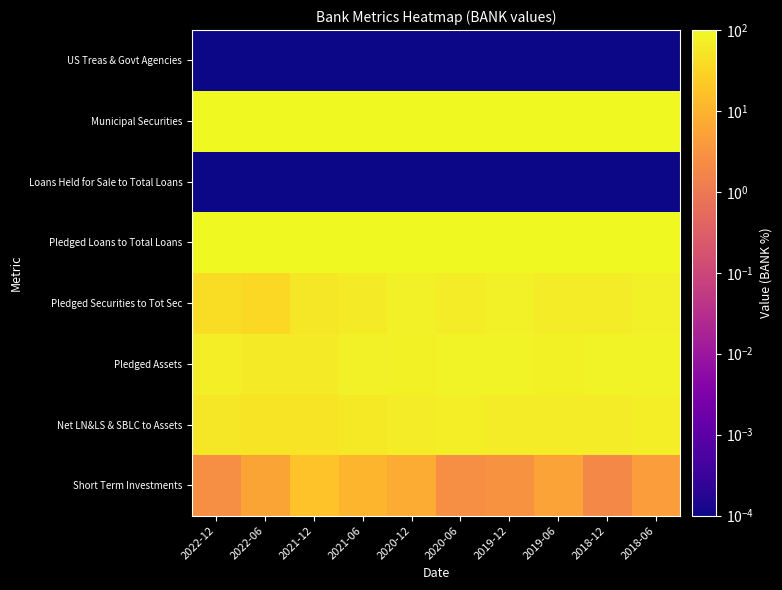

Reading left to right, what are all the values shown in this chart?

Short Term Investments: 2022-12=2.6	2022-06=5.9	2021-12=17.5	2021-06=10.6	2020-12=7.7	2020-06=2.5	2019-12=3.0	2019-06=5.6	2018-12=2.0	2018-06=4.5
Net LN&LS & SBLC to Assets: 2022-12=56.1	2022-06=52.2	2021-12=51.7	2021-06=61.4	2020-12=65.1	2020-06=70.9	2019-12=67.7	2019-06=67.3	2018-12=67.9	2018-06=70.1
Pledged Assets: 2022-12=70.2	2022-06=64.8	2021-12=64.6	2021-06=73.8	2020-12=78.8	2020-06=83.5	2019-12=81.6	2019-06=79.6	2018-12=81.3	2018-06=81.6
Pledged Securities to Tot Sec: 2022-12=40.8	2022-06=34.9	2021-12=56.4	2021-06=63.9	2020-12=75.5	2020-06=67.6	2019-12=72.5	2019-06=67.2	2018-12=65.4	2018-06=72.9
Pledged Loans to Total Loans: 2022-12=100.0	2022-06=100.0	2021-12=100.0	2021-06=100.0	2020-12=100.0	2020-06=100.0	2019-12=100.0	2019-06=100.0	2018-12=100.0	2018-06=100.0
Loans Held for Sale to Total Loans: 2022-12=0.0	2022-06=0.0	2021-12=0.0	2021-06=0.0	2020-12=0.0	2020-06=0.0	2019-12=0.0	2019-06=0.0	2018-12=0.0	2018-06=0.0
Municipal Securities: 2022-12=100.0	2022-06=100.0	2021-12=100.0	2021-06=100.0	2020-12=100.0	2020-06=100.0	2019-12=100.0	2019-06=100.0	2018-12=100.0	2018-06=100.0
US Treas & Govt Agencies: 2022-12=0.0	2022-06=0.0	2021-12=0.0	2021-06=0.0	2020-12=0.0	2020-06=0.0	2019-12=0.0	2019-06=0.0	2018-12=0.0	2018-06=0.0